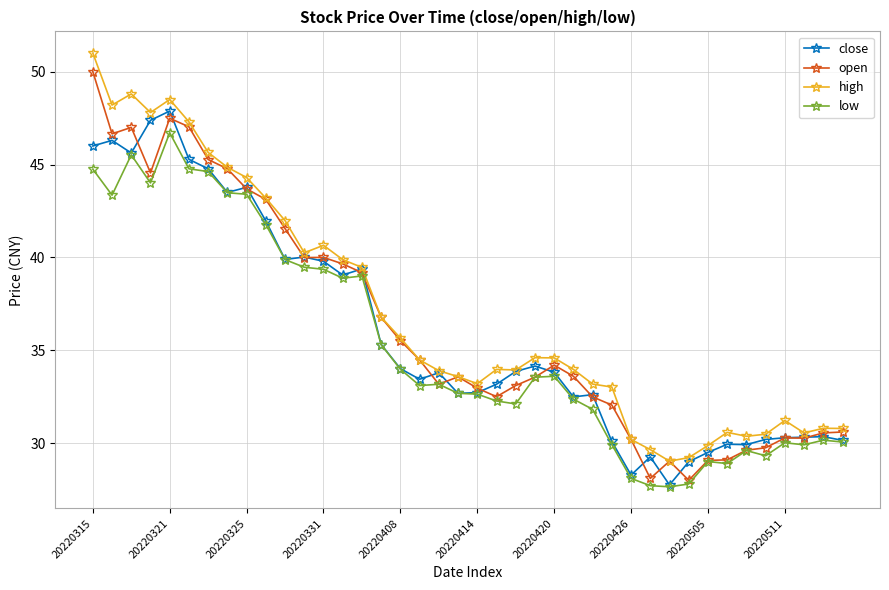

List the series in order of their overall mean, lowest first.

low, close, open, high